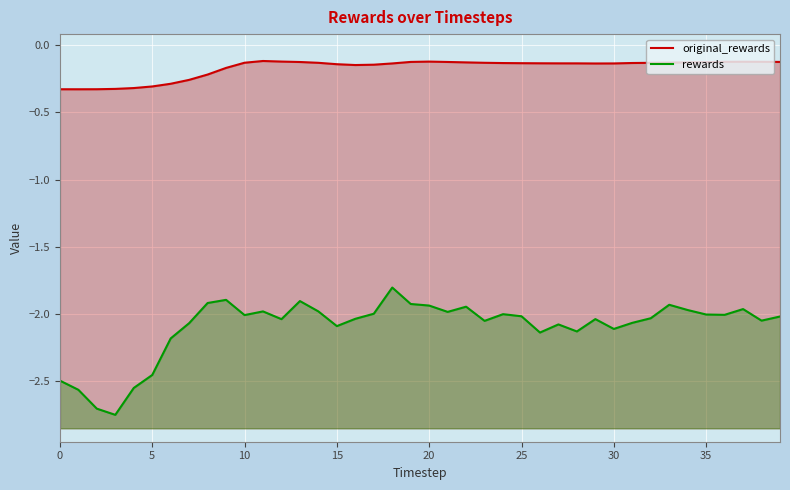

How many lines are shown in the chart?

2